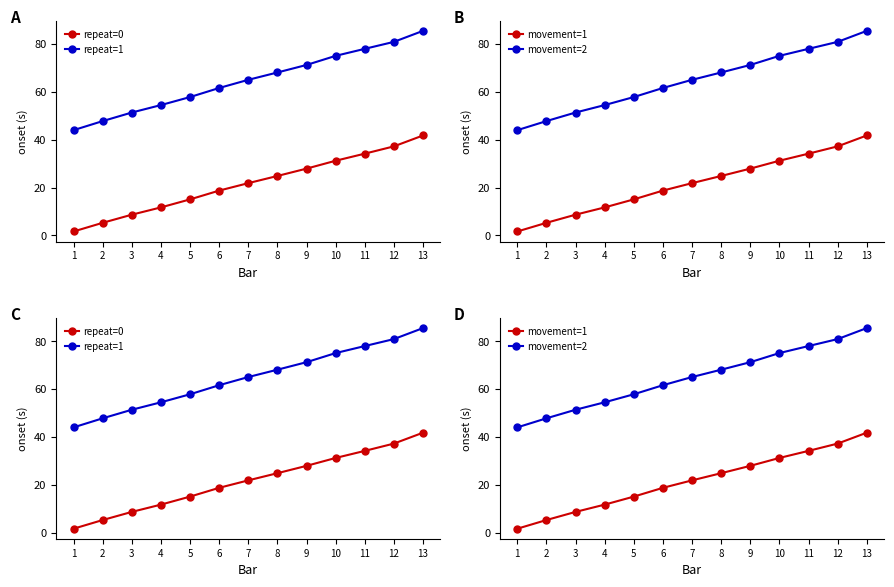

Rank the categories by movement=2 value from lowest to highest.

1, 2, 3, 4, 5, 6, 7, 8, 9, 10, 11, 12, 13